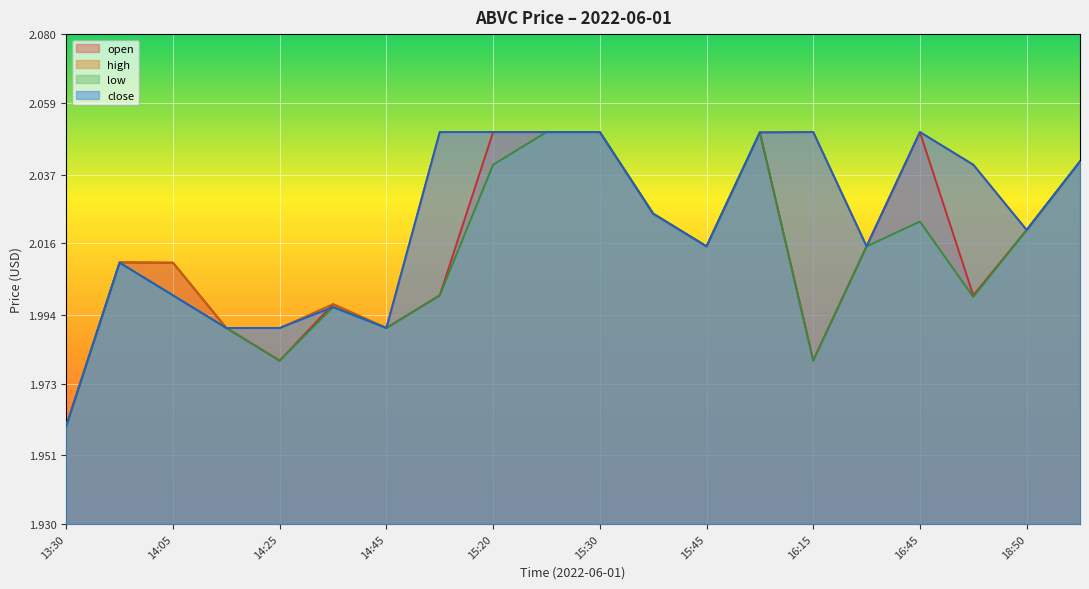

What is the label of the 11th point from the left?

15:30